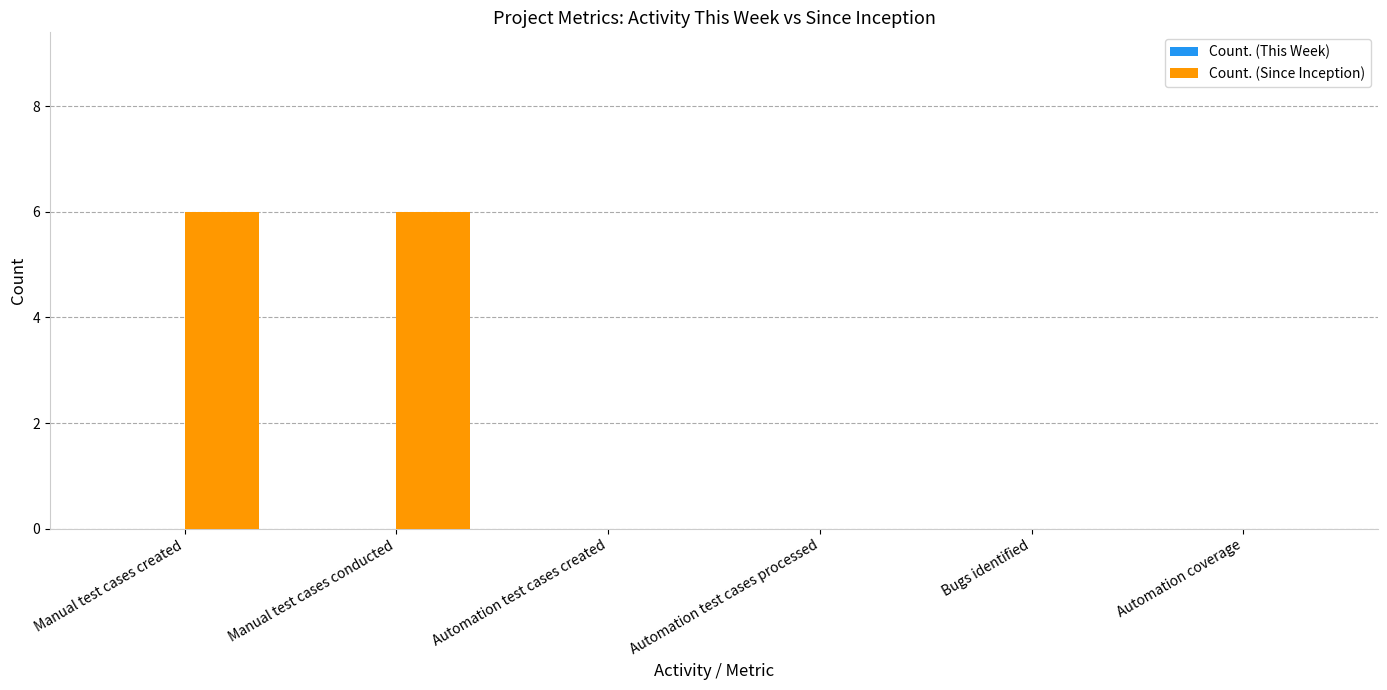

What value does the data have at Manual test cases conducted?

6